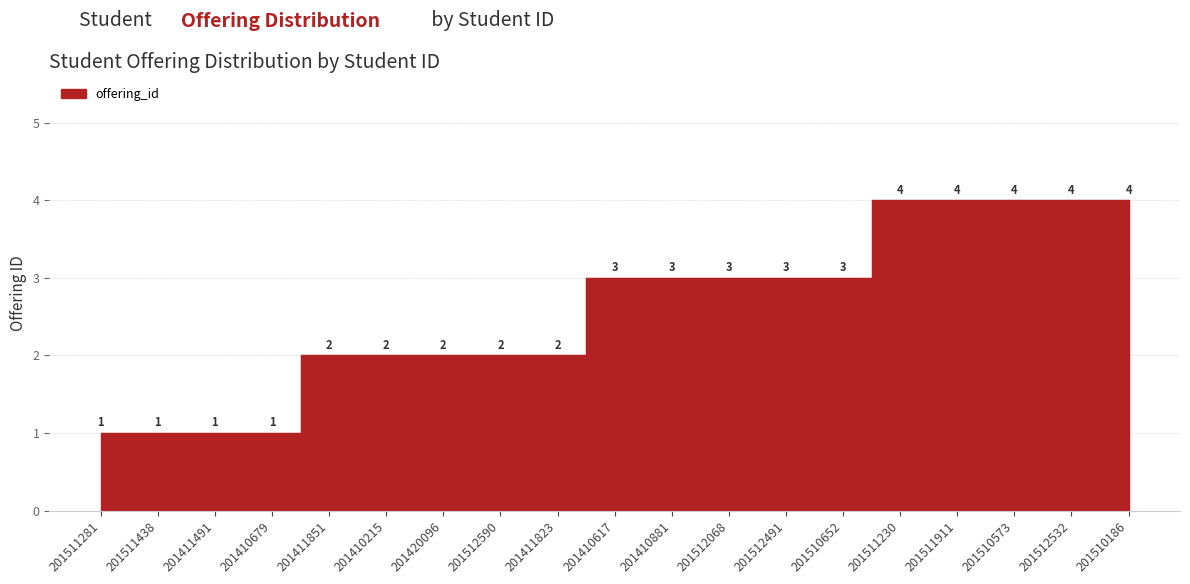

Which has a higher value, 201512590 or 201411851?

201512590